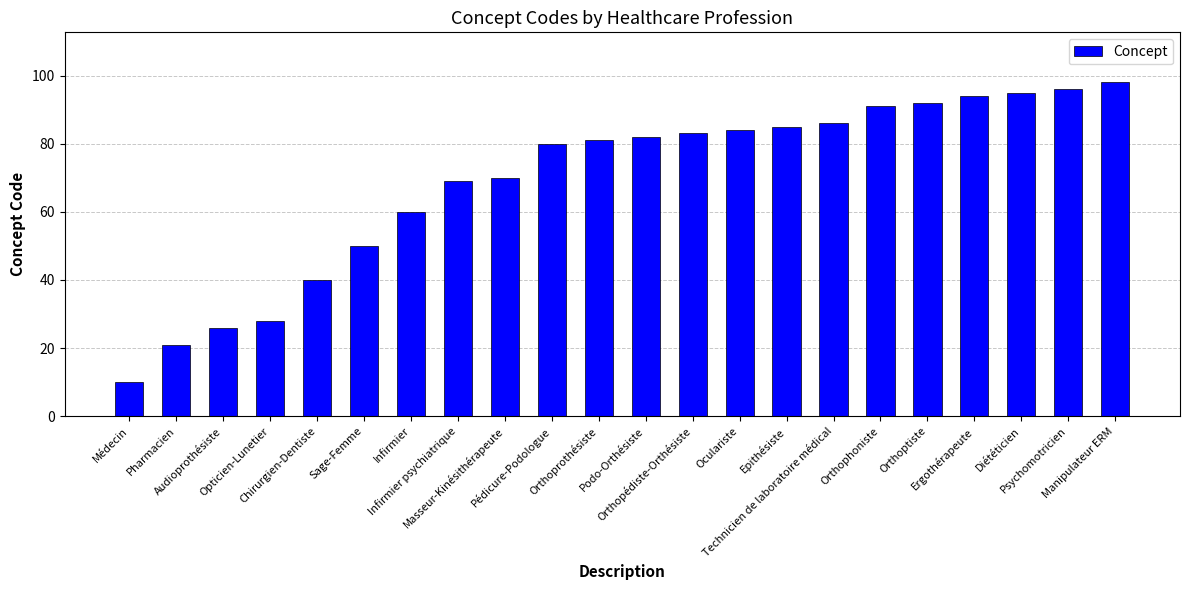

What is the value of the 18th bar from the left?

92